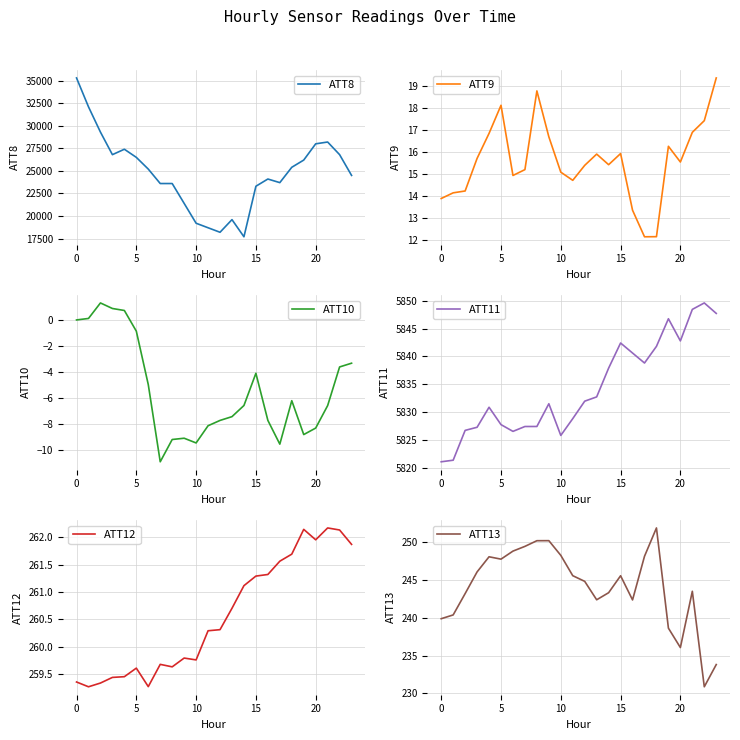

What is the maximum value for ATT8?

35300